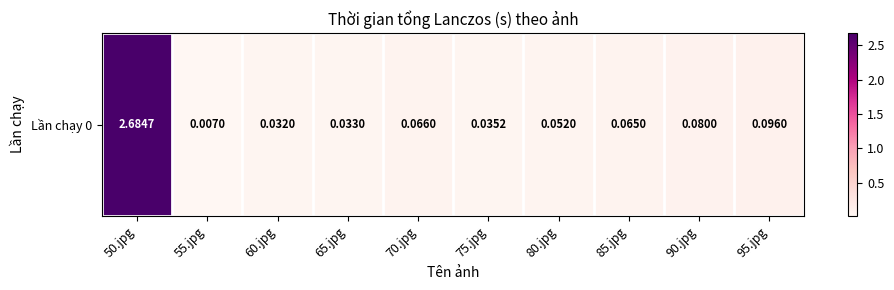

What is the average value?

0.3